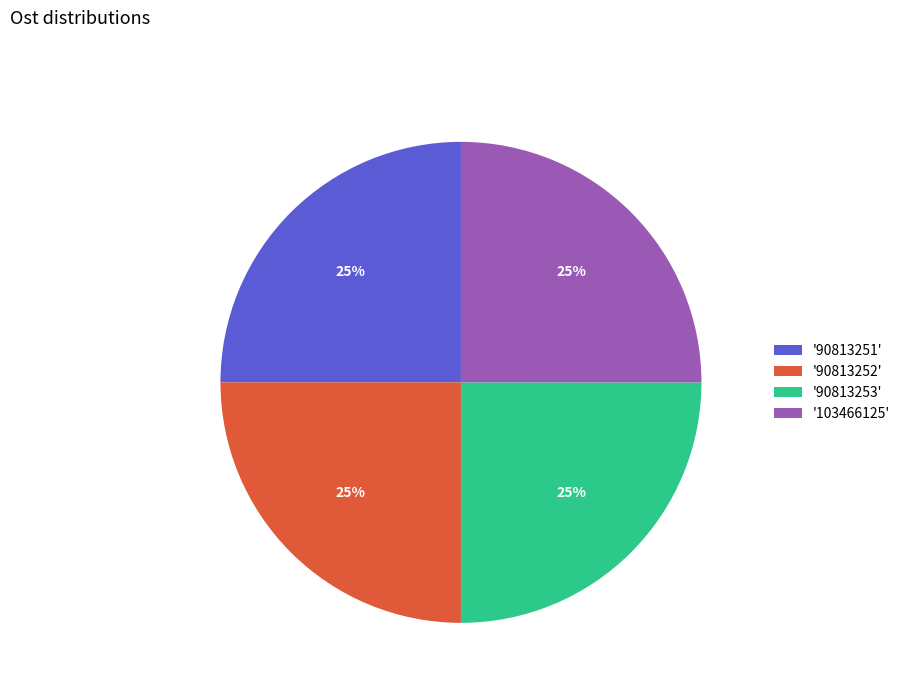

Is it true that '103466125' is 25% of the pie?

True